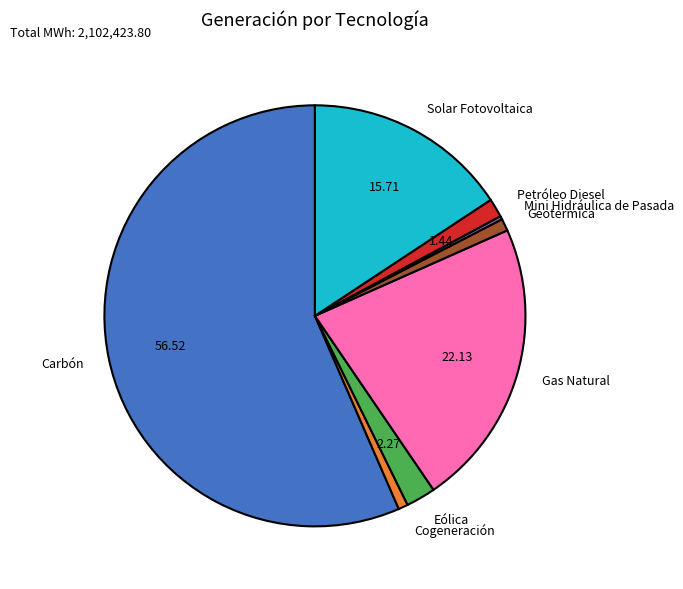

Which category has the biggest portion of the pie?

Carbón